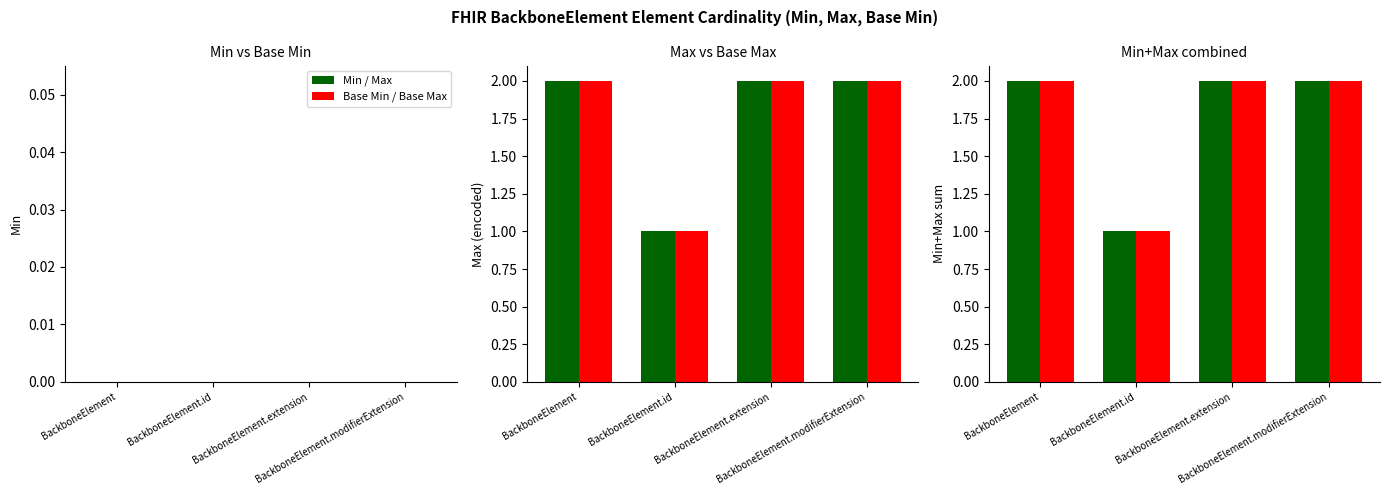

At how many categories does at least one series exceed 1?

3